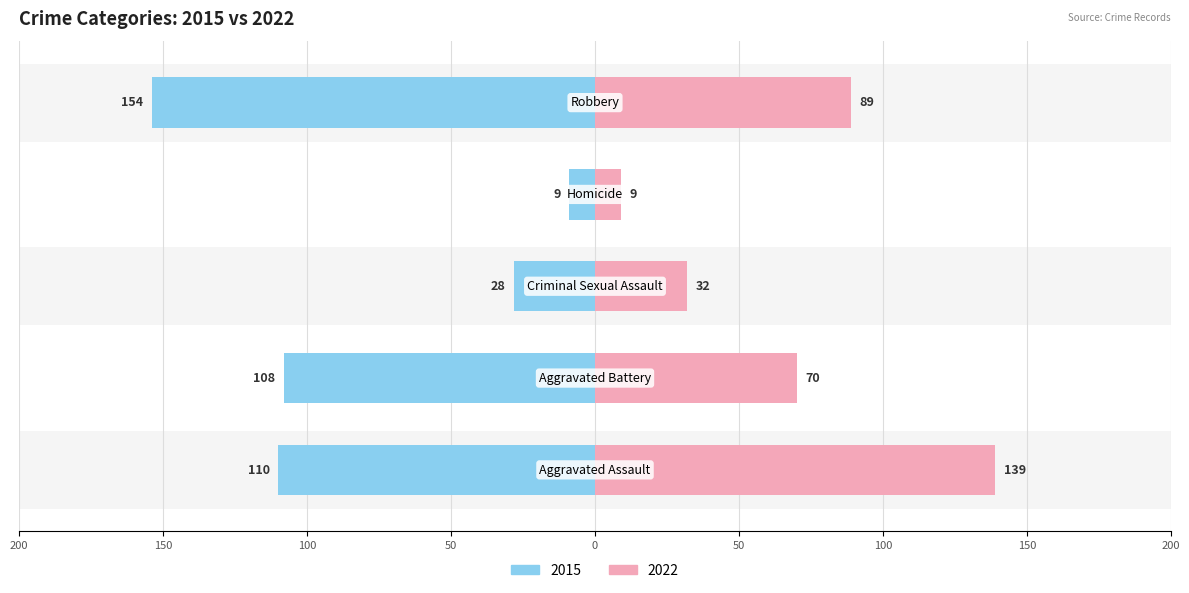

Reading right to left, transcribe all the data shown in this chart.

2015: Robbery=-154	Homicide=-9	Criminal Sexual Assault=-28	Aggravated Battery=-108	Aggravated Assault=-110
2022: Robbery=89	Homicide=9	Criminal Sexual Assault=32	Aggravated Battery=70	Aggravated Assault=139